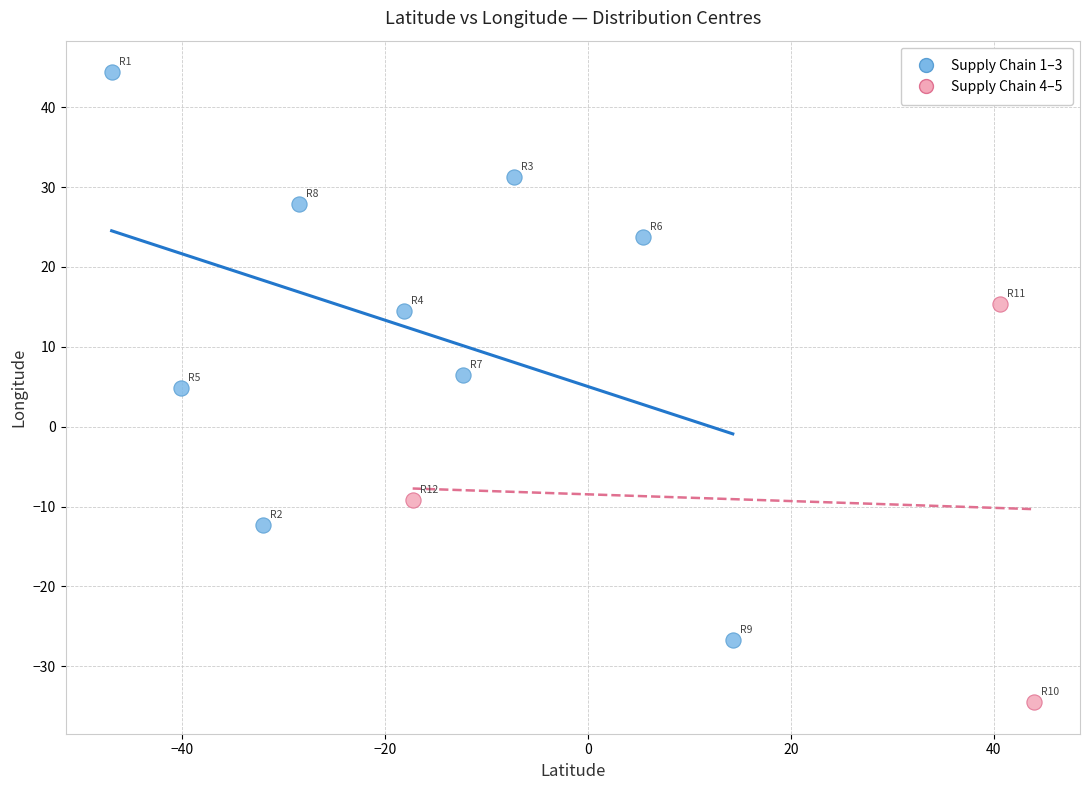

Which series reaches the maximum Y coordinate?

Supply Chain 1–3